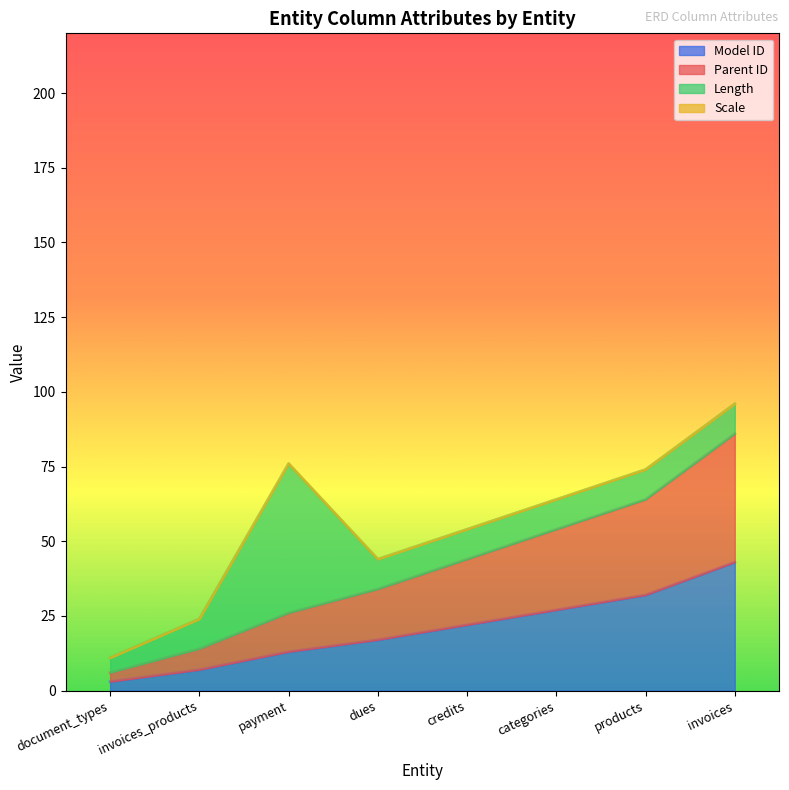

How many lines are shown in the chart?

4